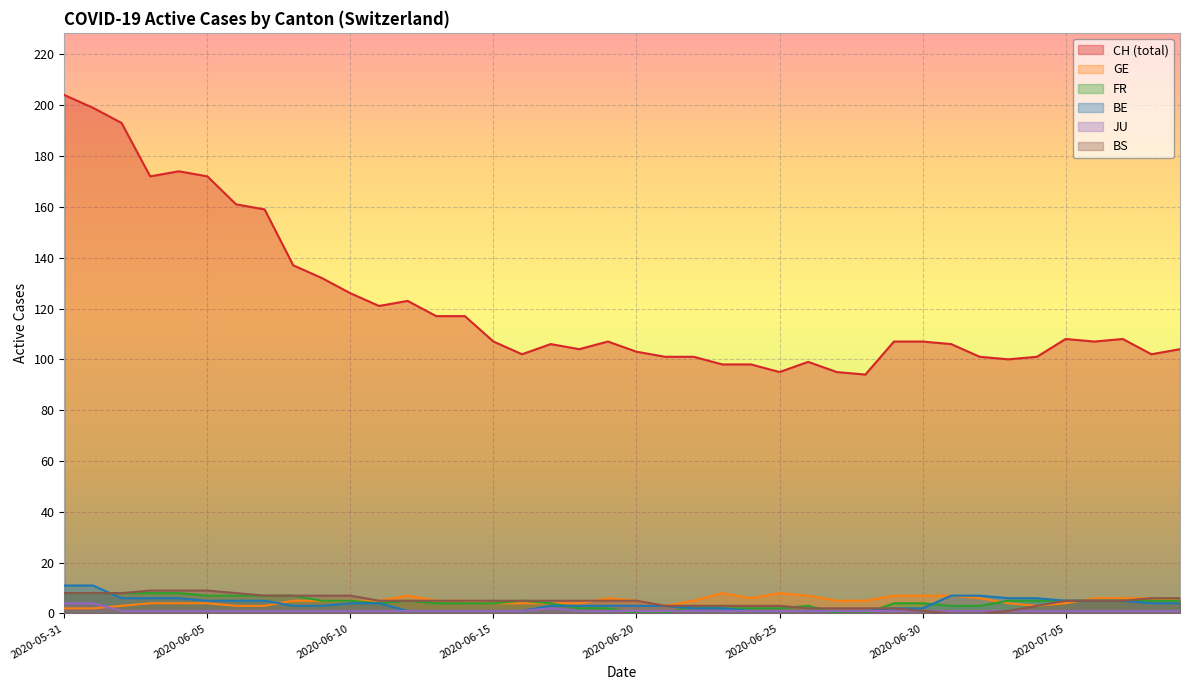

How many interior local peaks does the GE series have?

4